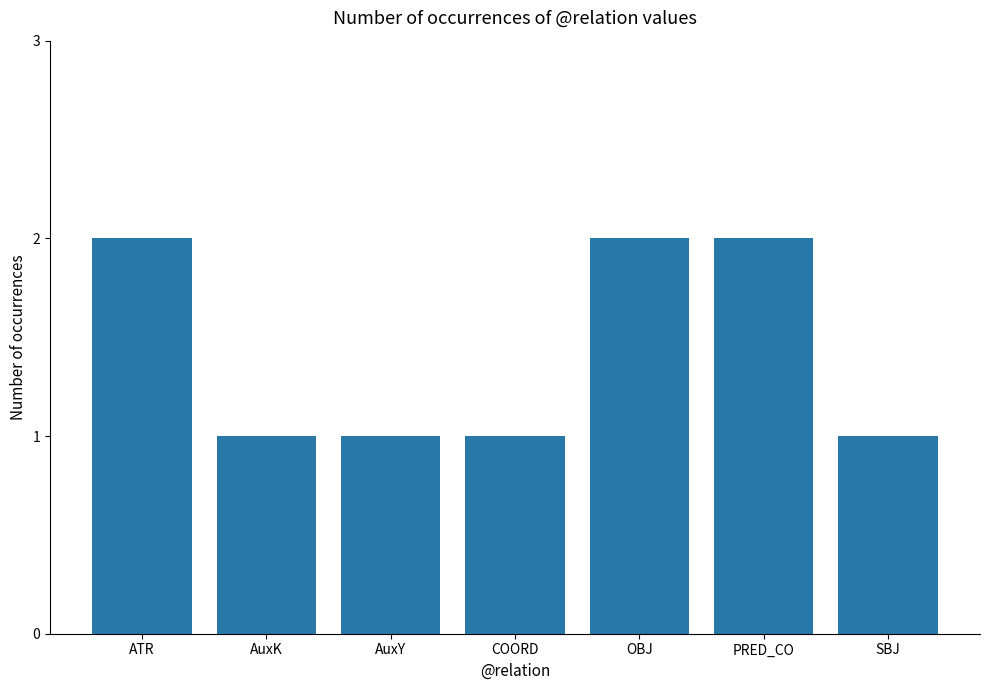

What is the label of the 7th bar from the left?

SBJ